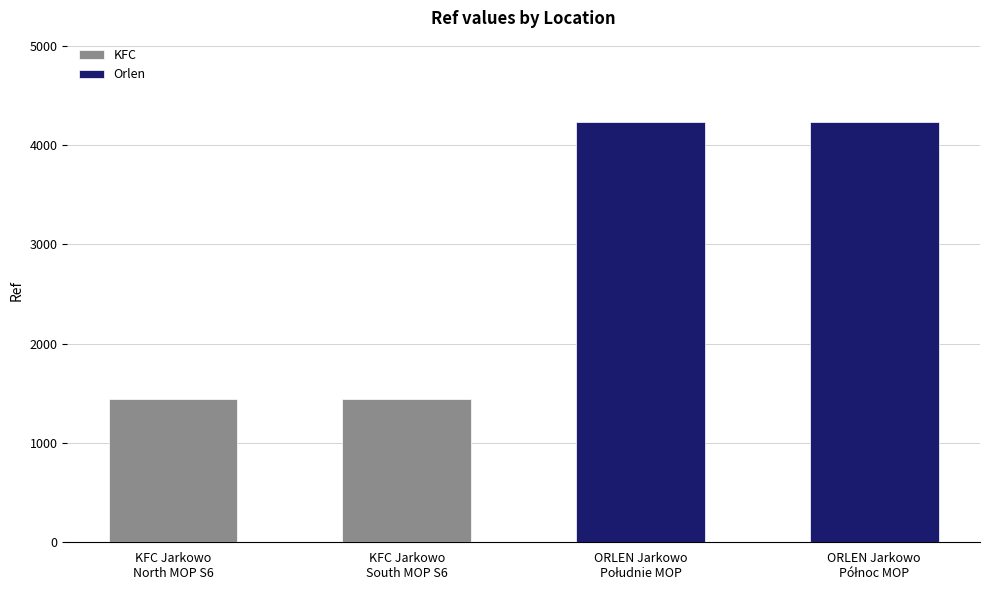

What is the minimum value for Orlen?

4232